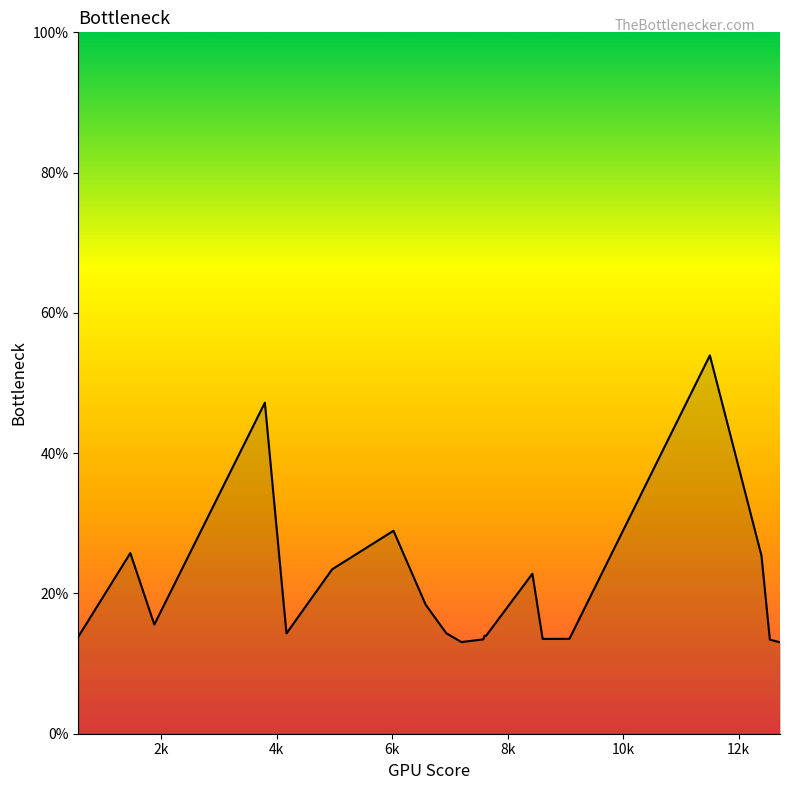

What is the difference between the maximum and minimum values?

40.9